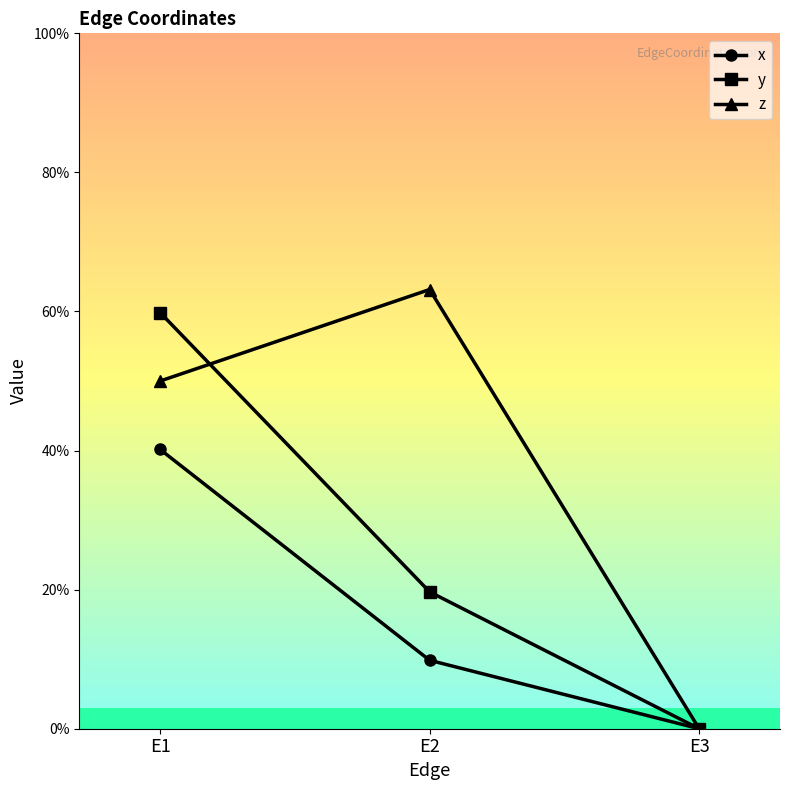

What are all the series names shown in the legend?

x, y, z